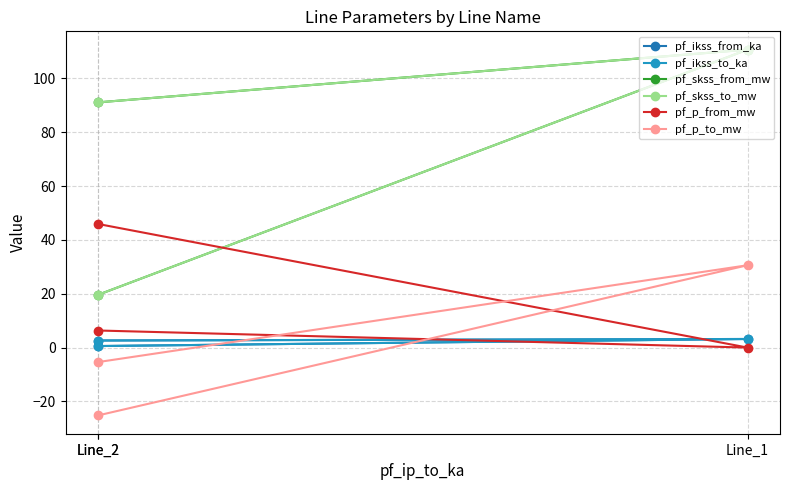

What is the difference between the highest and lowest values at Line_1?

110.7